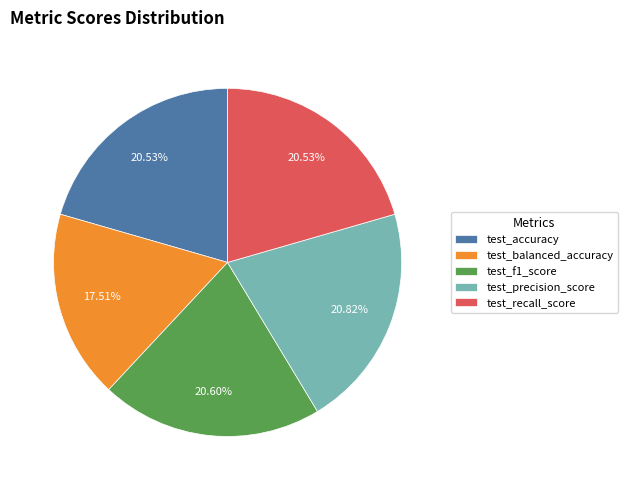

What is the smallest slice in the pie chart?

test_balanced_accuracy